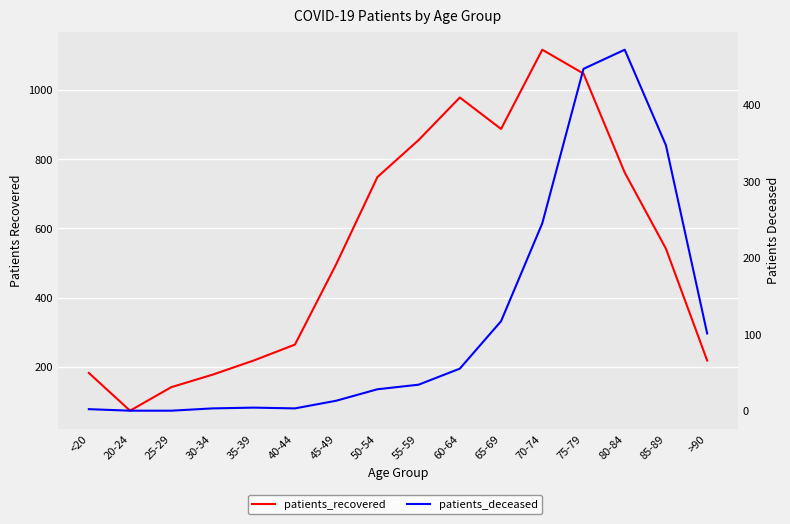

Which series has the largest range (max minus min)?

patients_recovered